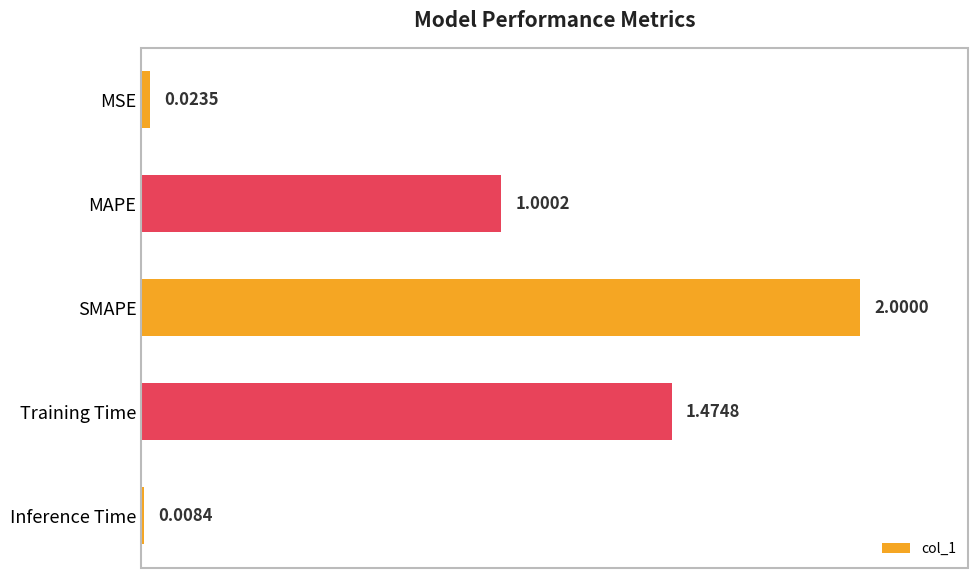

What is the difference between the maximum and minimum values?

2.0